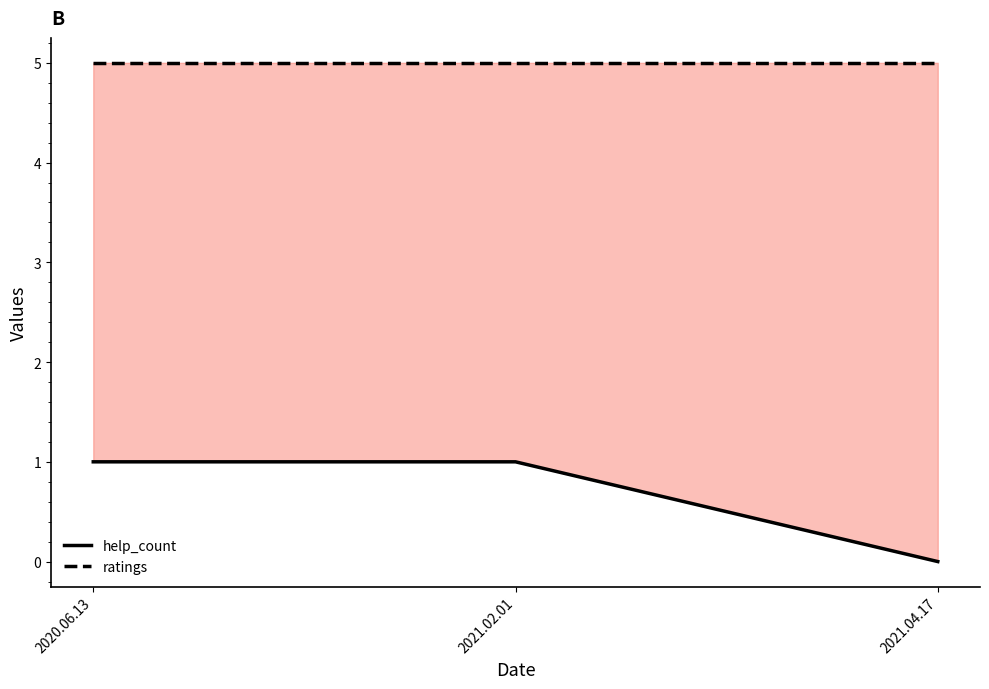

Which category has the highest value in the help_count series?

2020.06.13